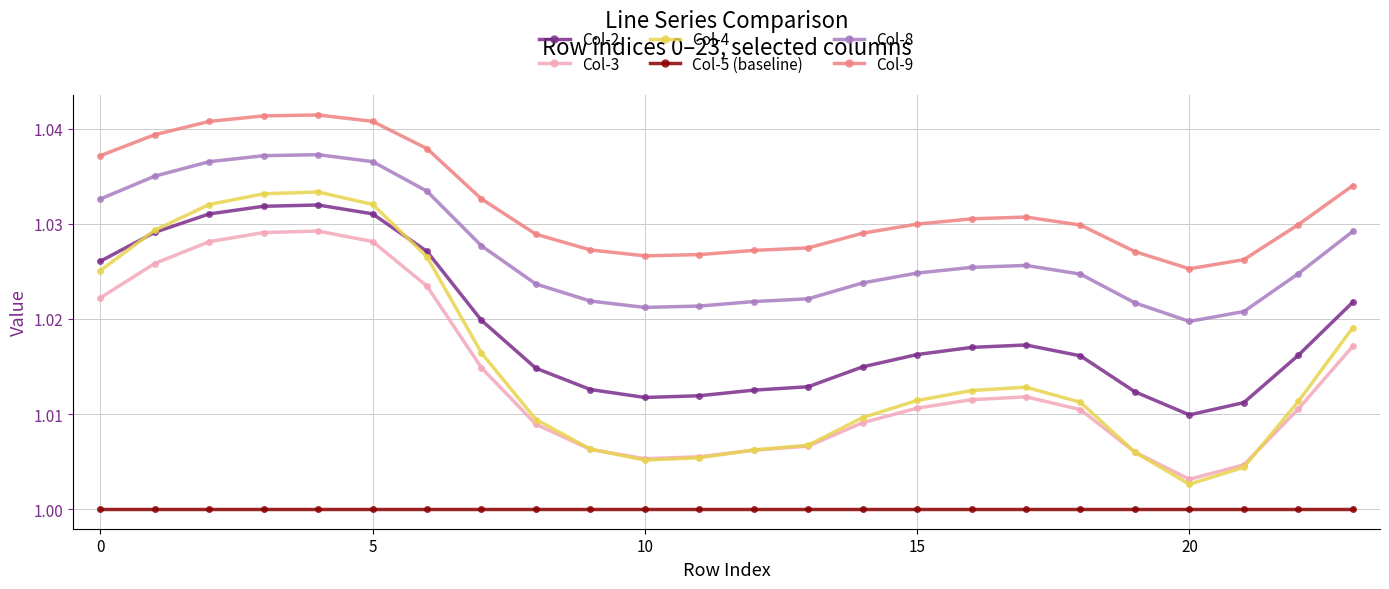

Which series has the widest spread of values?

Col-4